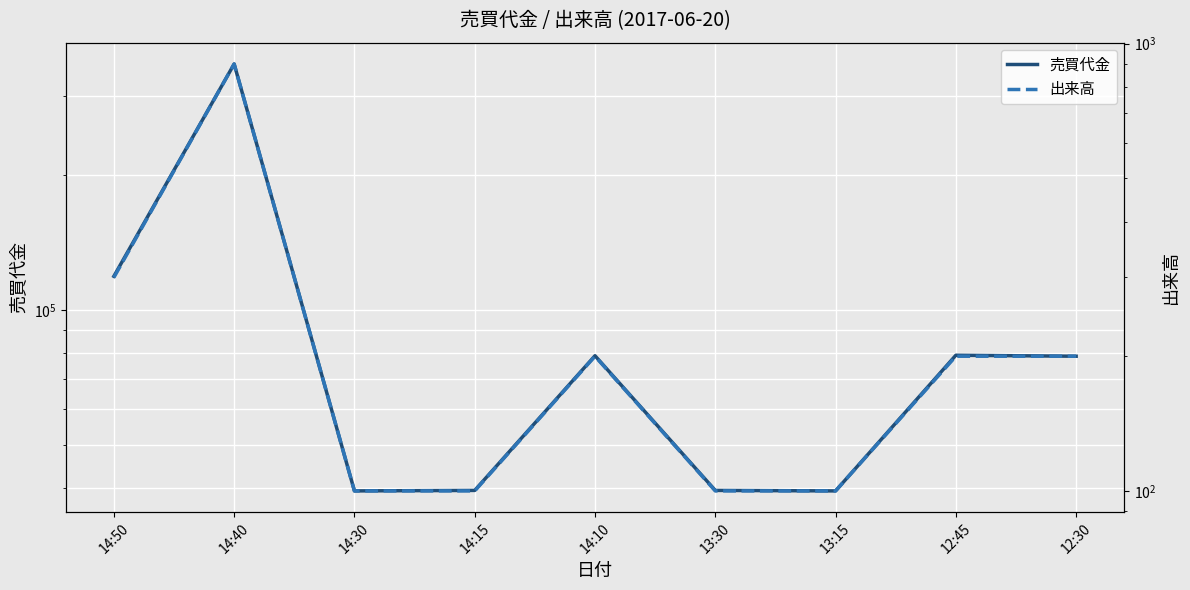

Between 14:40 and 14:15, which series saw the biggest shift?

売買代金